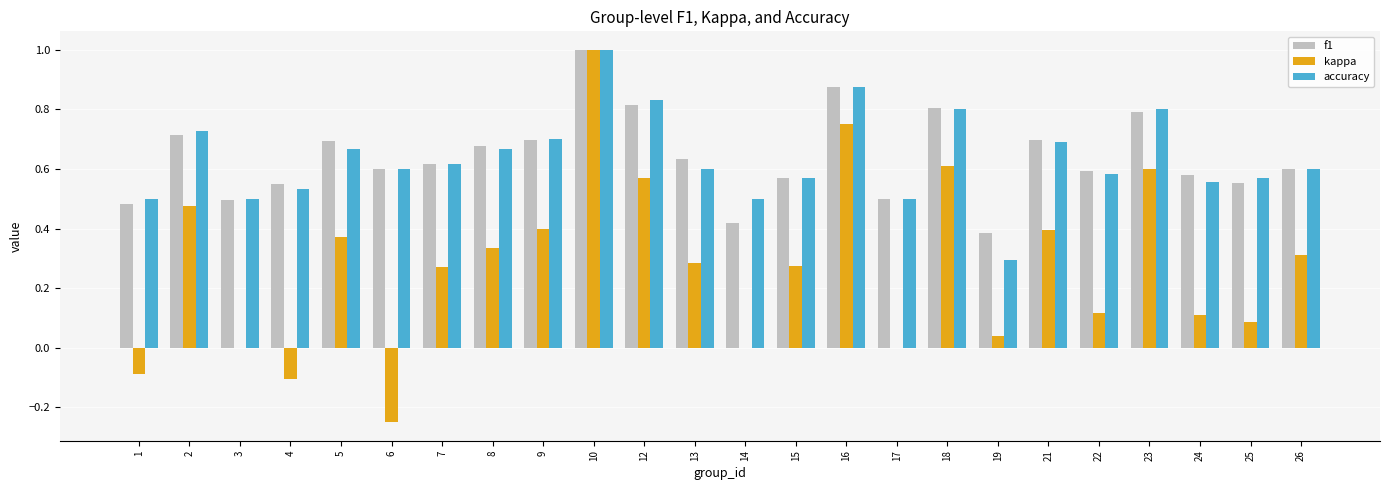

At which label is f1 closest to 0?

19